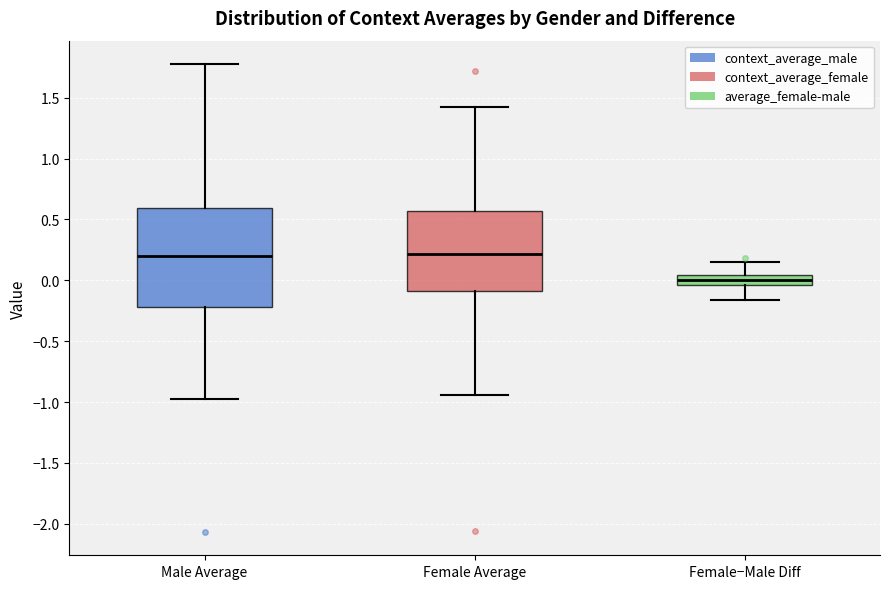

Which box has the lowest median line?

Female−Male Diff